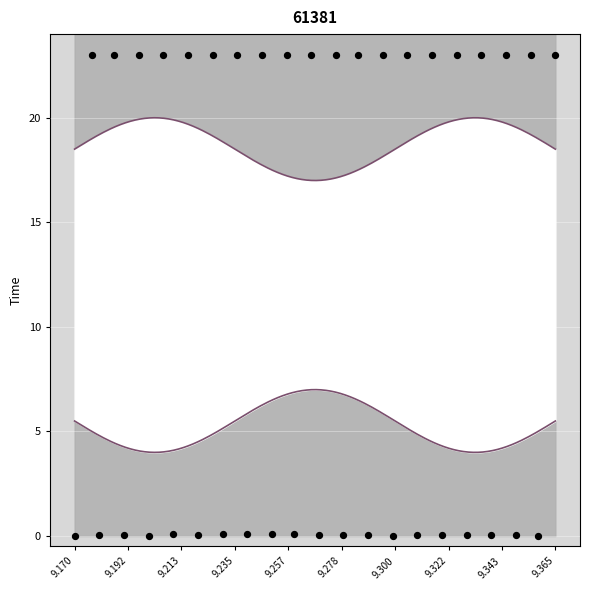

How many data points are displayed?

40